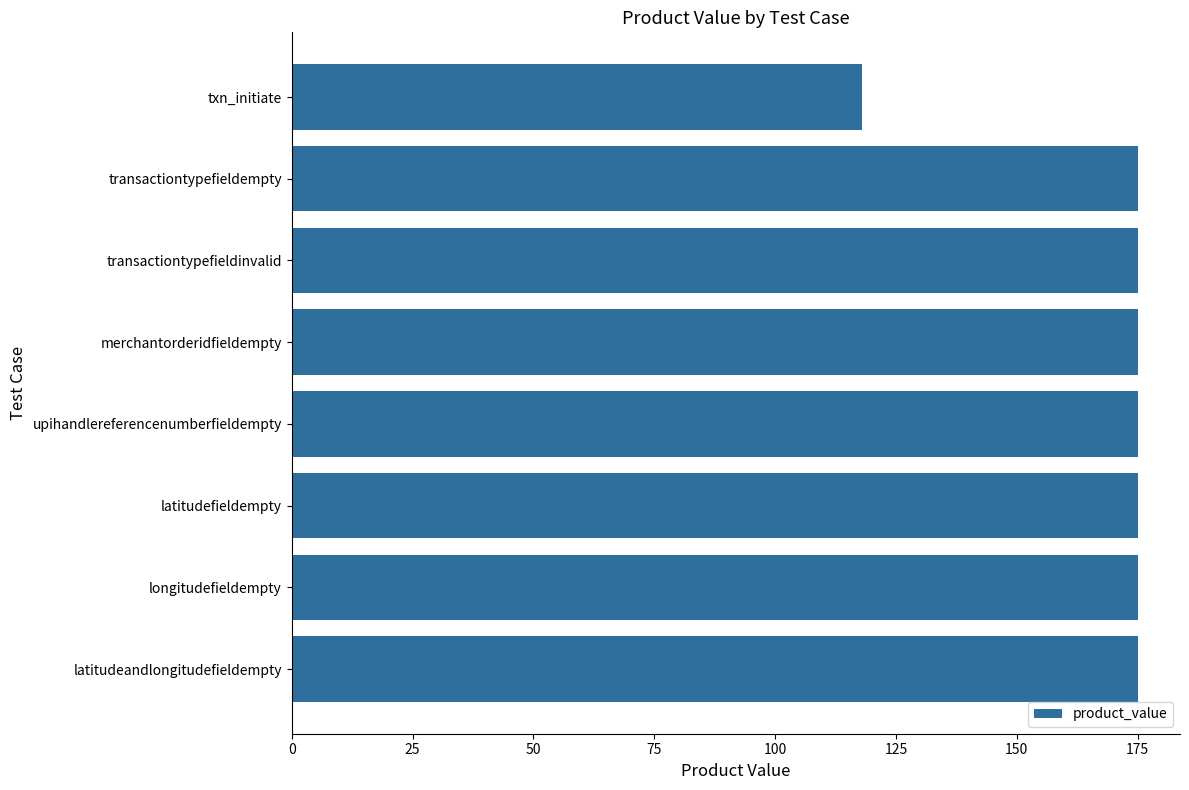

What is the smallest value displayed?

118